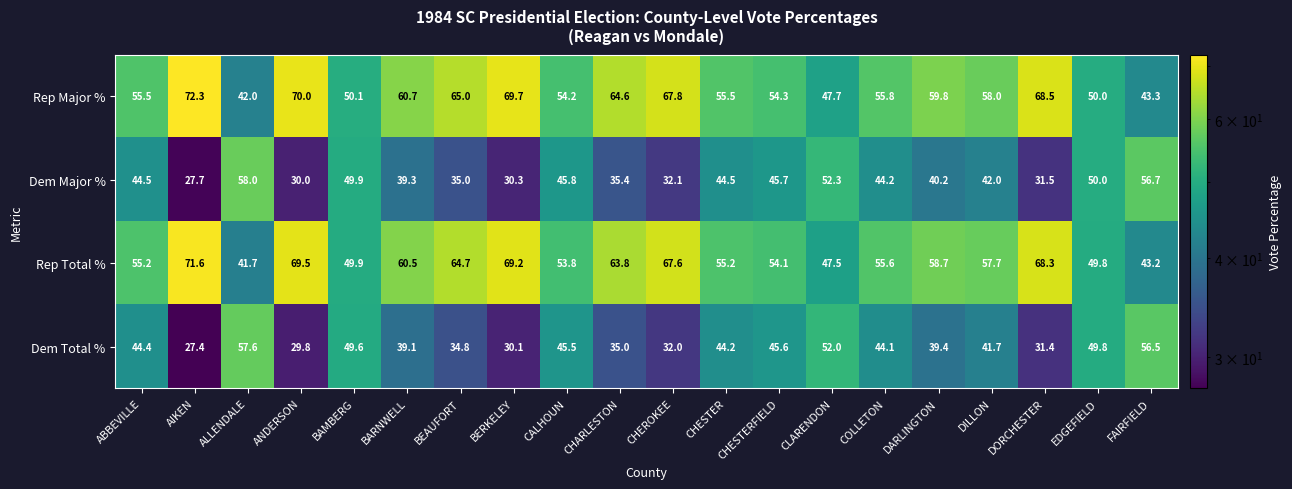

Where is Rep Major % nearest to the value 57?

DILLON